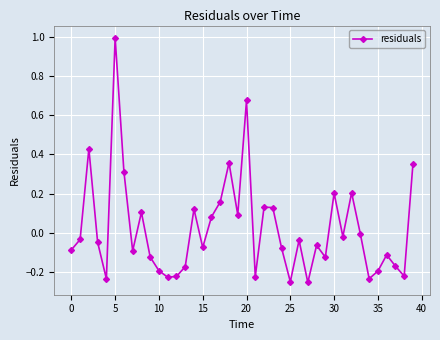

True or false: there are more than 1 points higher than both neighbors.

True